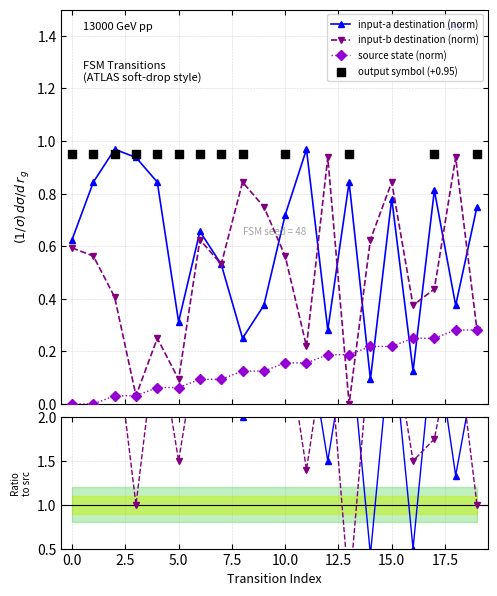

How many interior local valleys does the input-a destination (norm) series have?

6